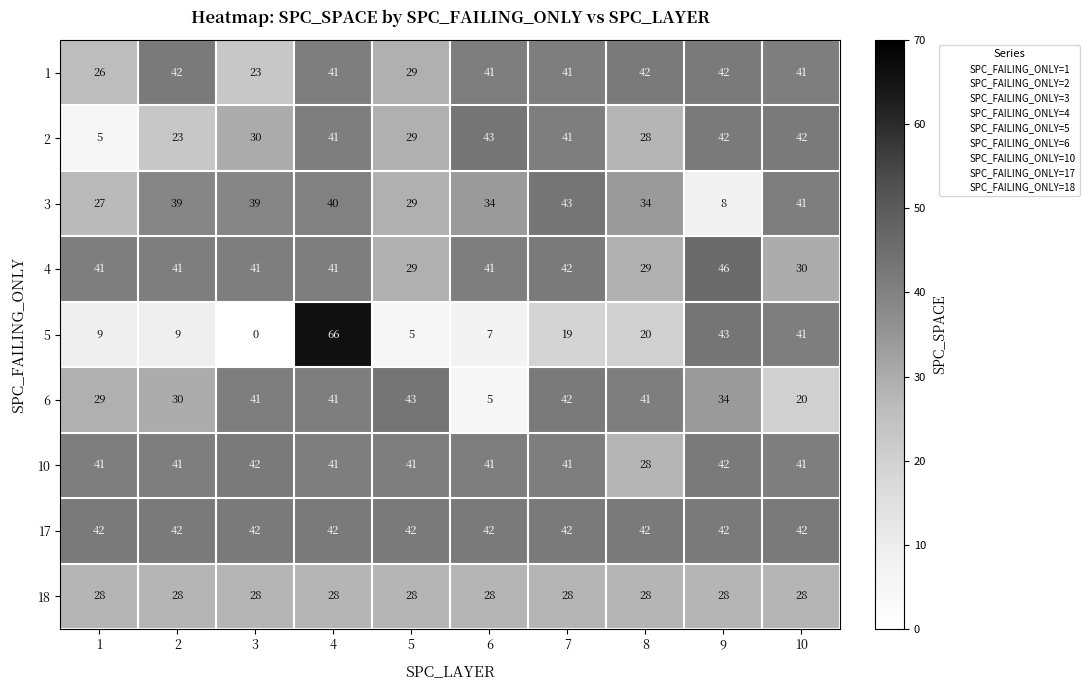

What is the difference between the highest and lowest values at 4?

38